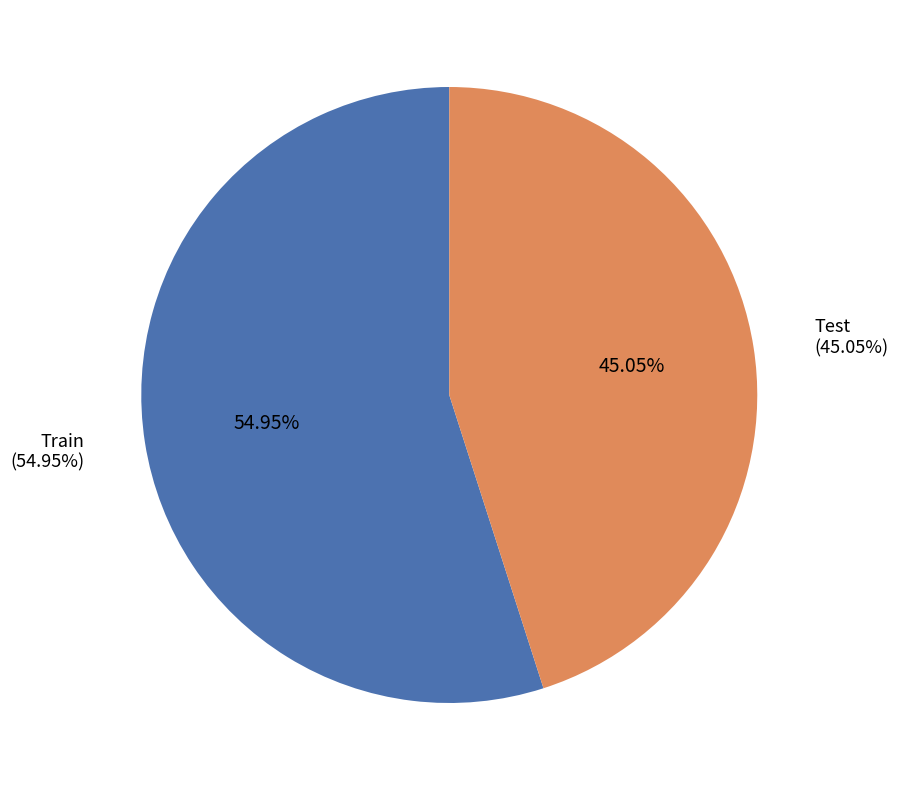

What percentage is the Train slice, to the nearest percent?

55%